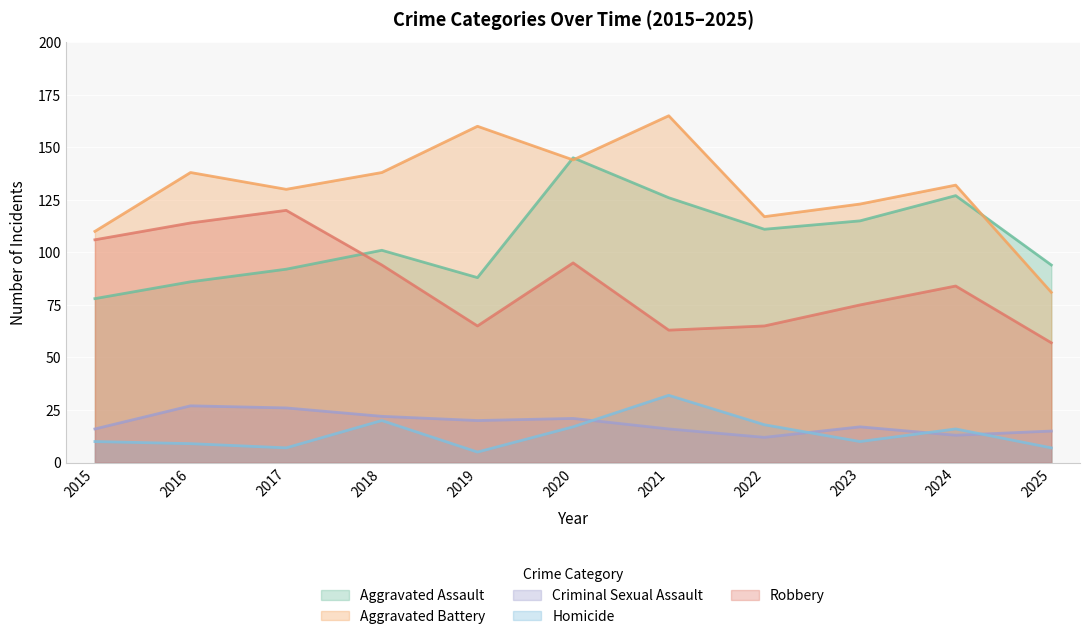

How many lines are shown in the chart?

5